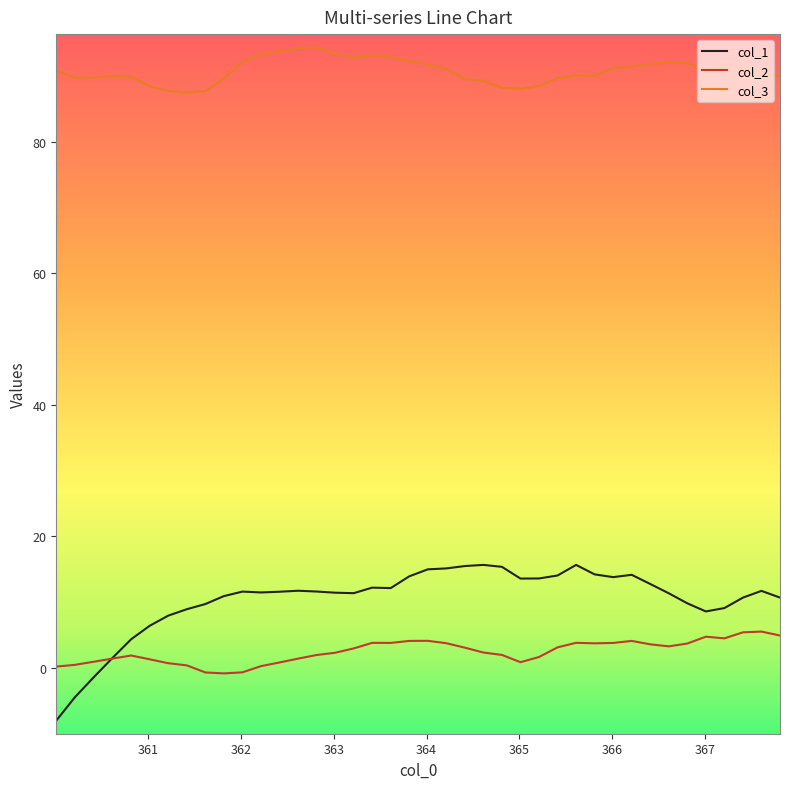

What is the highest value of the col_2 series?

5.5